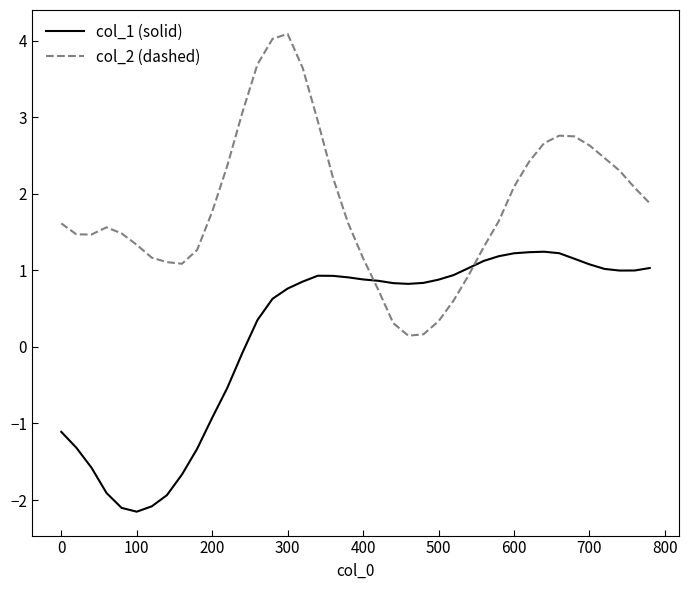

How many series are shown in this chart?

2